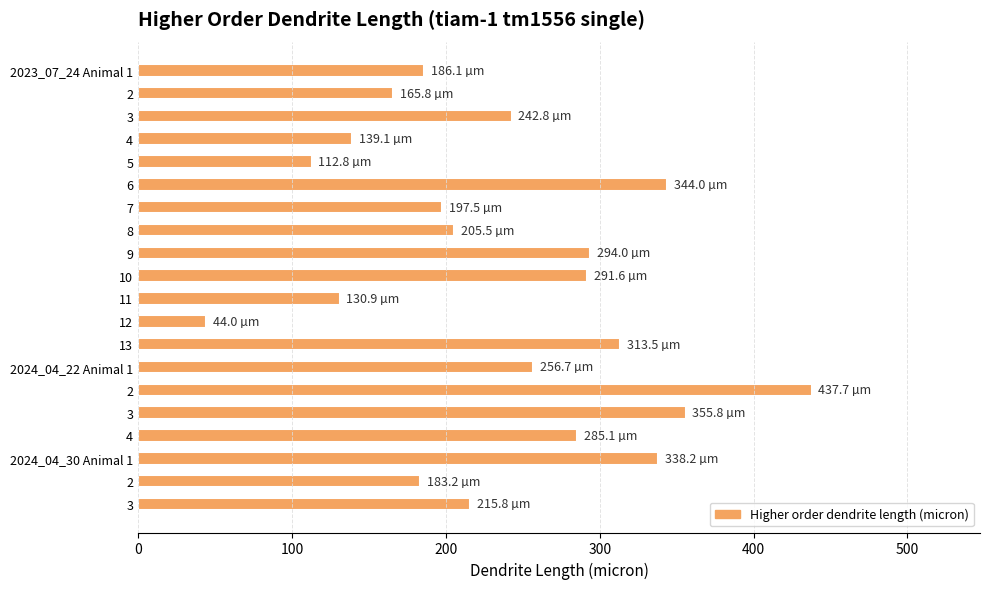

How many bars are there in total?

20